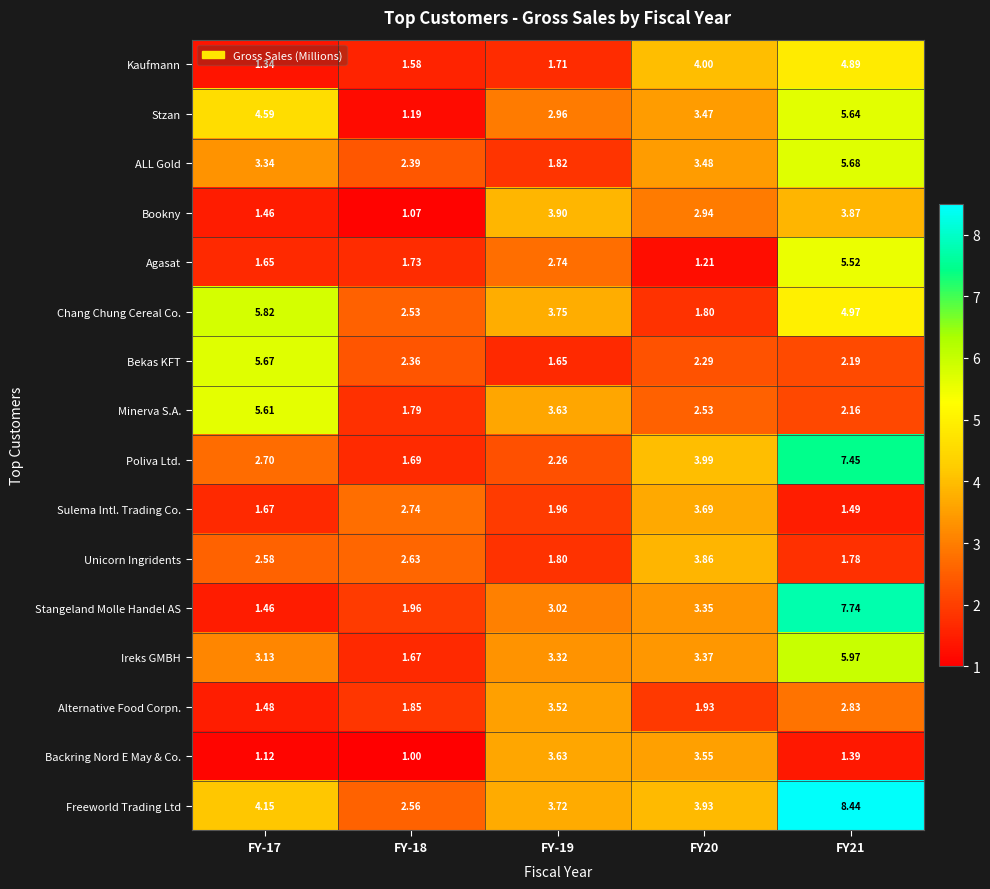

List the series in order of their peak value, lowest first.

Alternative Food Corpn., Backring Nord E May & Co., Sulema Intl. Trading Co., Unicorn Ingridents, Bookny, Kaufmann, Agasat, Minerva S.A., Stzan, Bekas KFT, ALL Gold, Chang Chung Cereal Co., Ireks GMBH, Poliva Ltd., Stangeland Molle Handel AS, Freeworld Trading Ltd